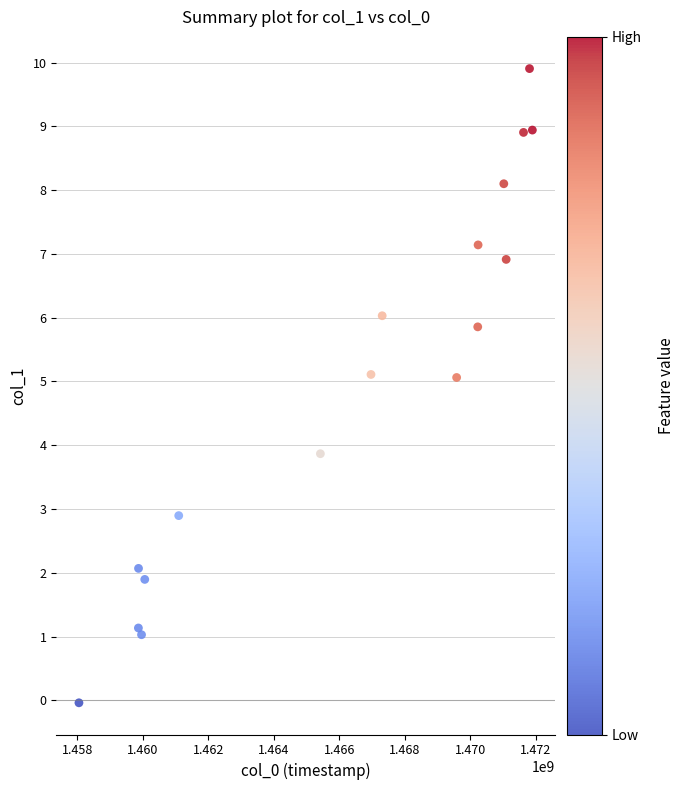

What Y value in the scatter plot is closest to 4?

3.9